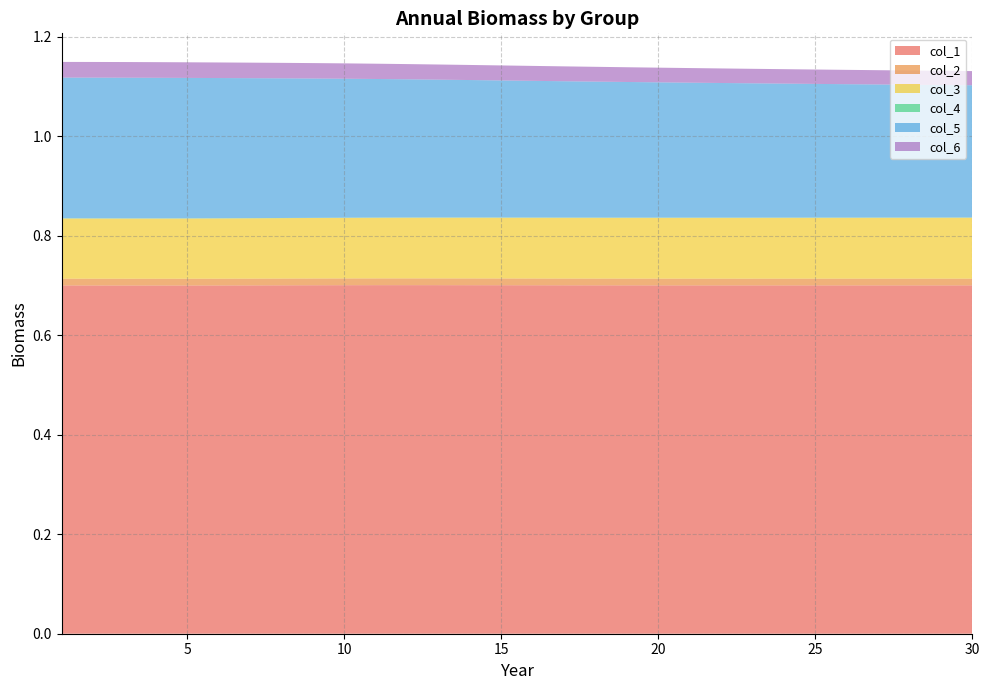

Reading right to left, what are all the values shown in this chart?

col_1: 30=0.7	29=0.7	28=0.7	27=0.7	26=0.7	25=0.7	24=0.7	23=0.7	22=0.7	21=0.7	20=0.7	19=0.7	18=0.7	17=0.7	16=0.7	15=0.7	14=0.7	13=0.7	12=0.7	11=0.7	10=0.7	9=0.7	8=0.7	7=0.7	6=0.7	5=0.7	4=0.7	3=0.7	2=0.7	1=0.7
col_2: 30=0.0	29=0.0	28=0.0	27=0.0	26=0.0	25=0.0	24=0.0	23=0.0	22=0.0	21=0.0	20=0.0	19=0.0	18=0.0	17=0.0	16=0.0	15=0.0	14=0.0	13=0.0	12=0.0	11=0.0	10=0.0	9=0.0	8=0.0	7=0.0	6=0.0	5=0.0	4=0.0	3=0.0	2=0.0	1=0.0
col_3: 30=0.1	29=0.1	28=0.1	27=0.1	26=0.1	25=0.1	24=0.1	23=0.1	22=0.1	21=0.1	20=0.1	19=0.1	18=0.1	17=0.1	16=0.1	15=0.1	14=0.1	13=0.1	12=0.1	11=0.1	10=0.1	9=0.1	8=0.1	7=0.1	6=0.1	5=0.1	4=0.1	3=0.1	2=0.1	1=0.1
col_4: 30=0.0	29=0.0	28=0.0	27=0.0	26=0.0	25=0.0	24=0.0	23=0.0	22=0.0	21=0.0	20=0.0	19=0.0	18=0.0	17=0.0	16=0.0	15=0.0	14=0.0	13=0.0	12=0.0	11=0.0	10=0.0	9=0.0	8=0.0	7=0.0	6=0.0	5=0.0	4=0.0	3=0.0	2=0.0	1=0.0
col_5: 30=0.3	29=0.3	28=0.3	27=0.3	26=0.3	25=0.3	24=0.3	23=0.3	22=0.3	21=0.3	20=0.3	19=0.3	18=0.3	17=0.3	16=0.3	15=0.3	14=0.3	13=0.3	12=0.3	11=0.3	10=0.3	9=0.3	8=0.3	7=0.3	6=0.3	5=0.3	4=0.3	3=0.3	2=0.3	1=0.3
col_6: 30=0.0	29=0.0	28=0.0	27=0.0	26=0.0	25=0.0	24=0.0	23=0.0	22=0.0	21=0.0	20=0.0	19=0.0	18=0.0	17=0.0	16=0.0	15=0.0	14=0.0	13=0.0	12=0.0	11=0.0	10=0.0	9=0.0	8=0.0	7=0.0	6=0.0	5=0.0	4=0.0	3=0.0	2=0.0	1=0.0